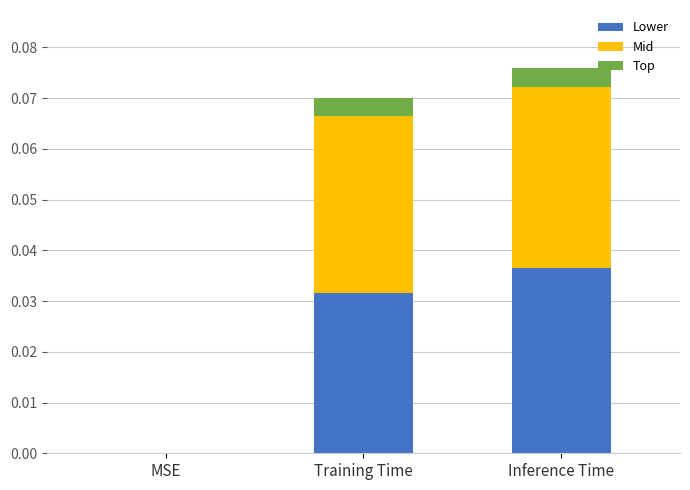

True or false: Lower has a value of 0.0 at Inference Time.

True